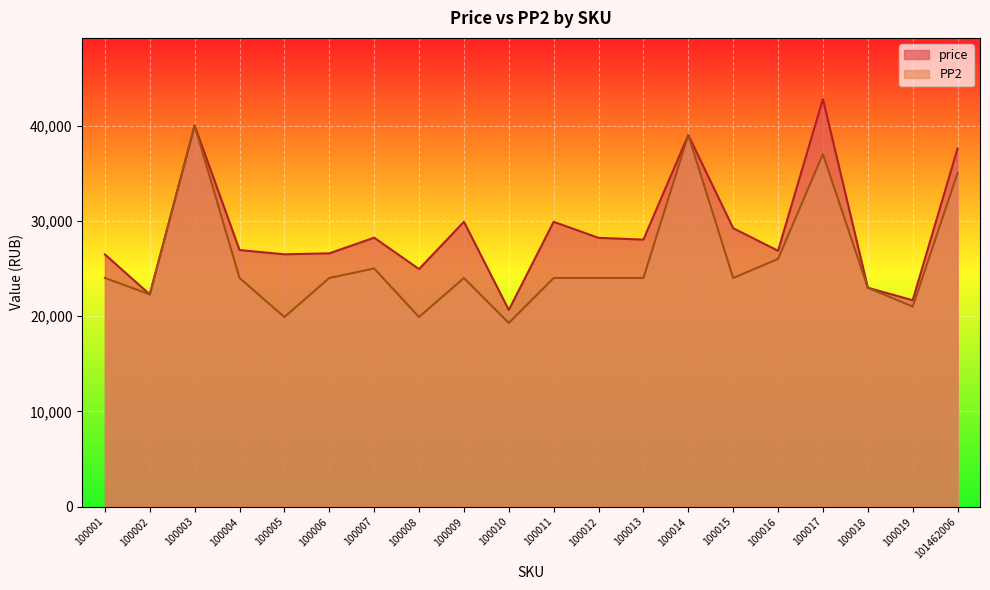

Which category has the highest value across all series?

100017